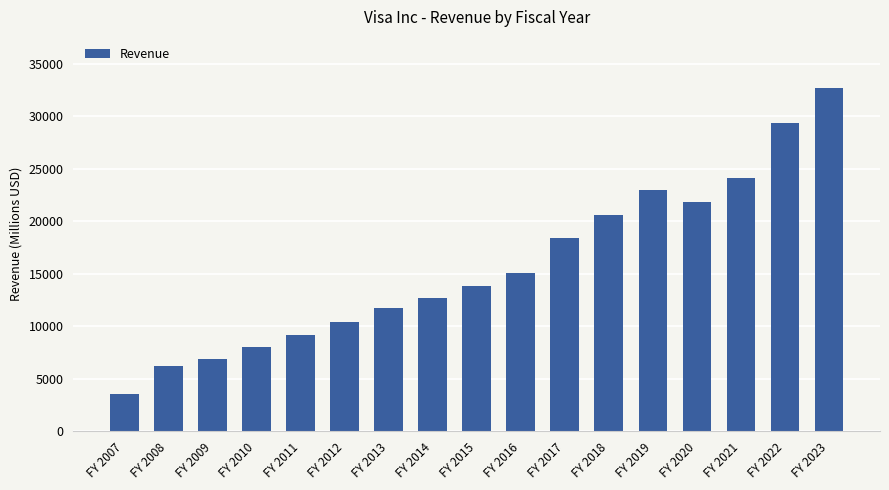

What is the difference between the maximum and second lowest values?

26390.0